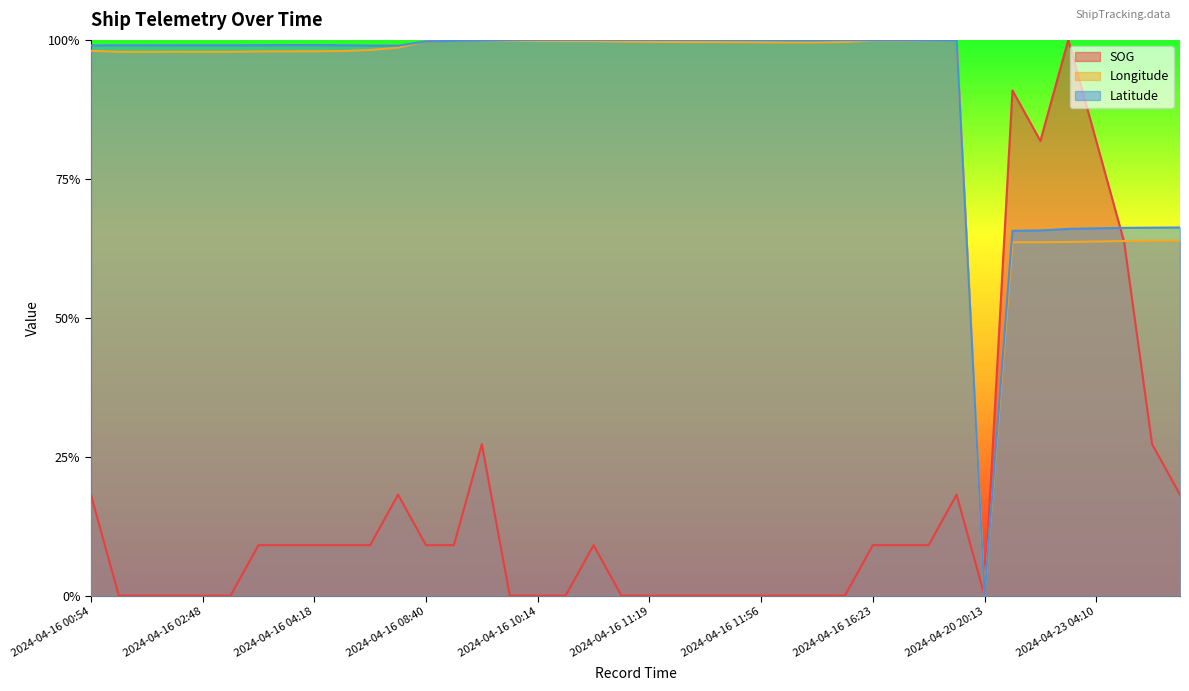

At which category is the sum across all series the highest?

2024-04-23 04:05